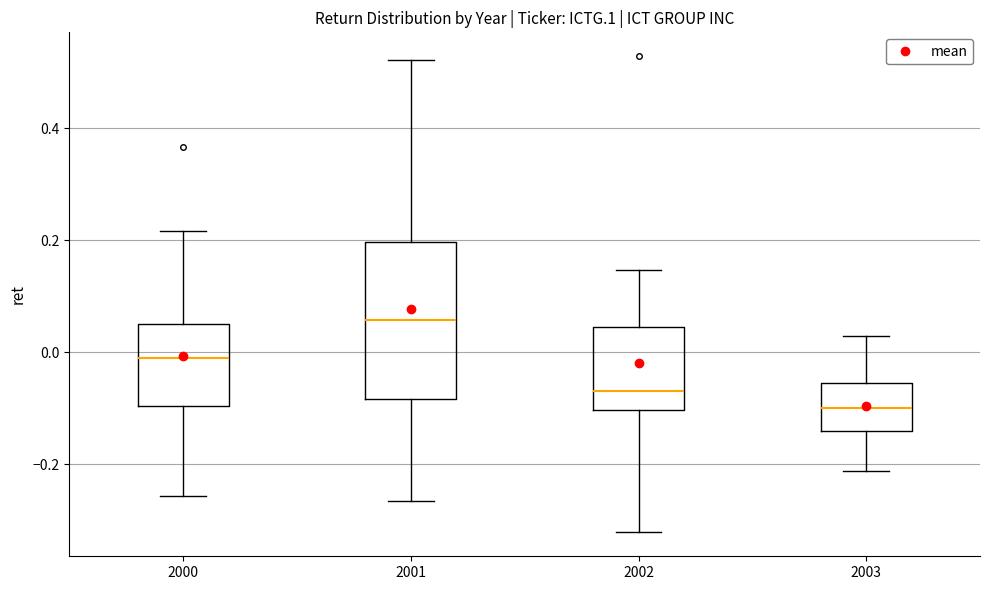

Reading left to right, transcribe this box plot: for each box, give where its median line is, the range the box spans, and where its two whiskers end, as read against the y-axis. The values are not printed on the chart, so give them approximately, as read against the axis.

2000: median 0.00, box -0.10 to 0.04, whiskers -0.26 to 0.22
2001: median 0.06, box -0.08 to 0.20, whiskers -0.26 to 0.52
2002: median -0.06, box -0.10 to 0.04, whiskers -0.32 to 0.14
2003: median -0.10, box -0.14 to -0.06, whiskers -0.22 to 0.02